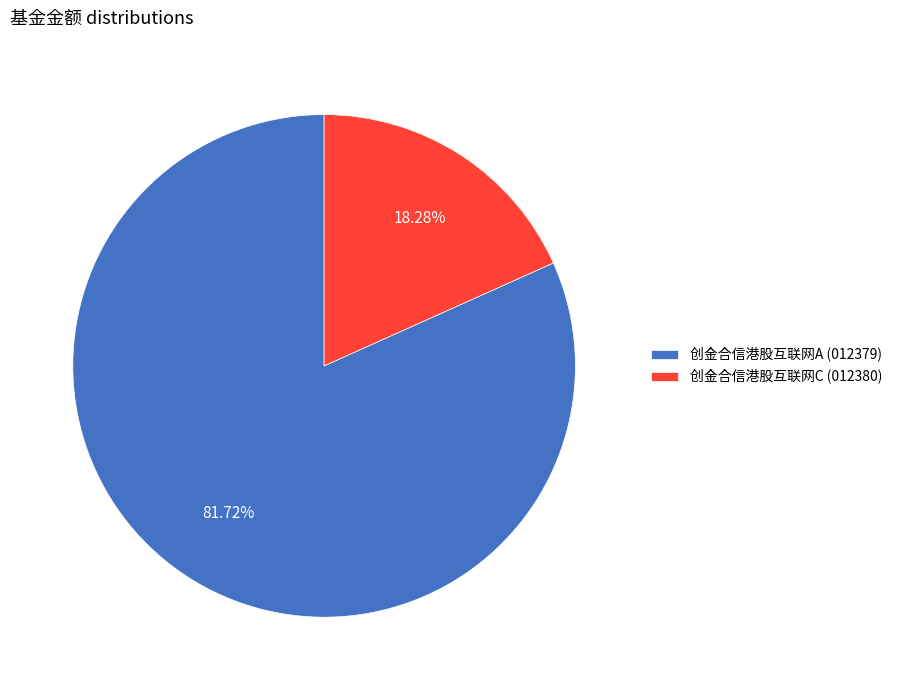

Between 创金合信港股互联网A (012379) and 创金合信港股互联网C (012380), which is larger?

创金合信港股互联网A (012379)